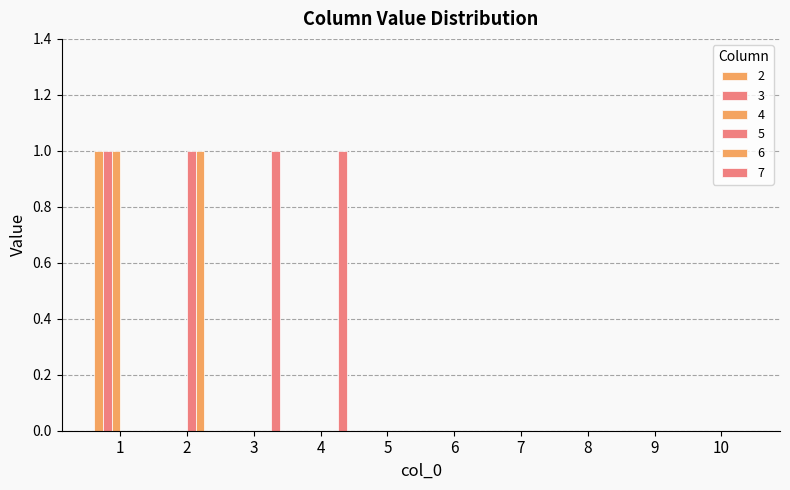

How many distinct data groups are displayed?

6